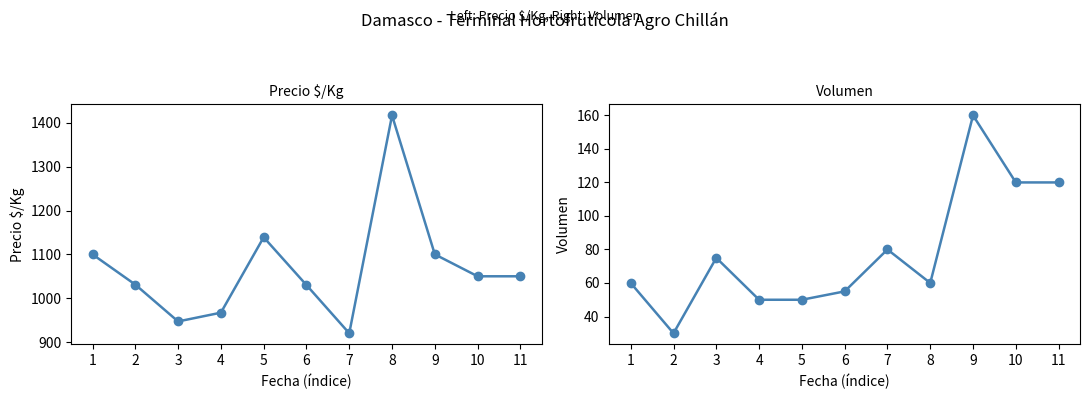

List the series in order of their overall mean, highest first.

Precio $/Kg, Volumen